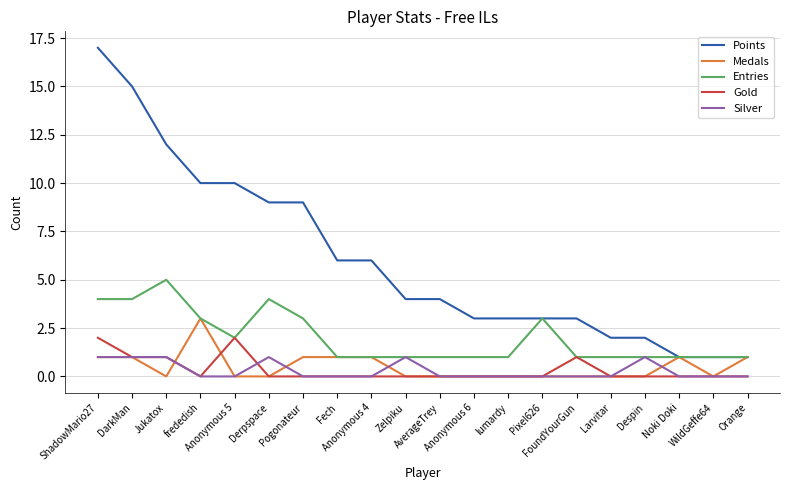

Which series has the widest spread of values?

Points